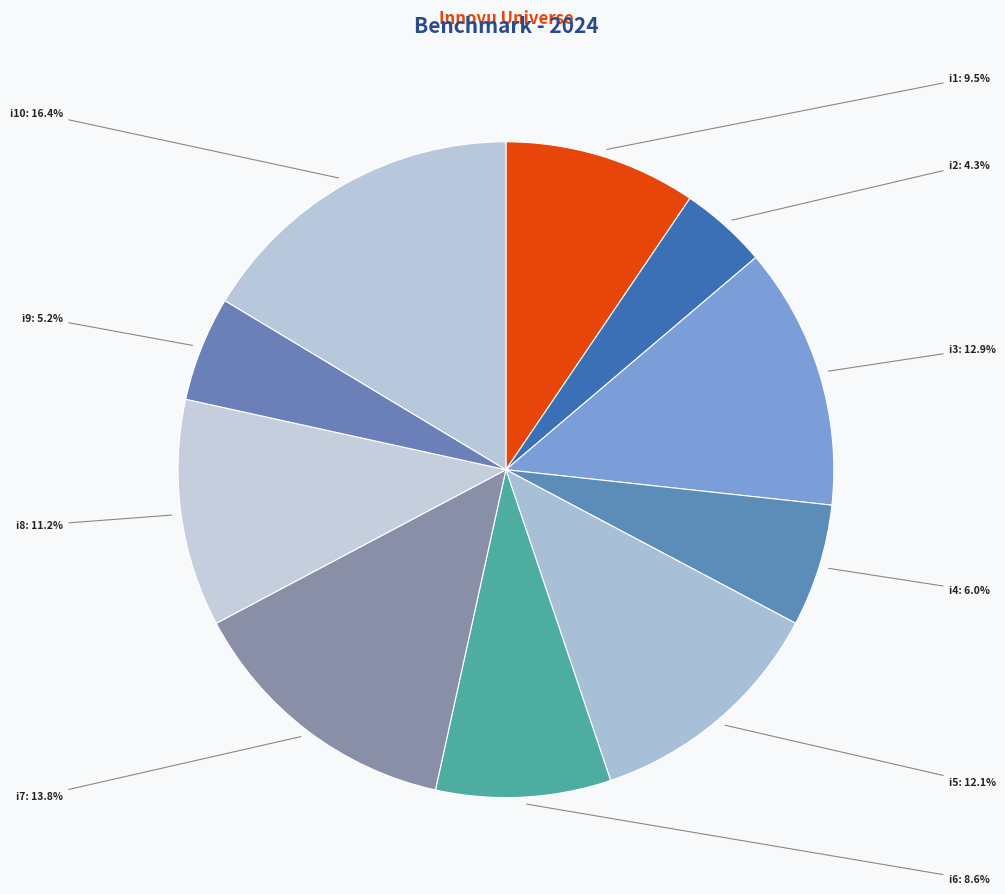

Approximately how many times larger is the value at i1 compared to i5?

0.8